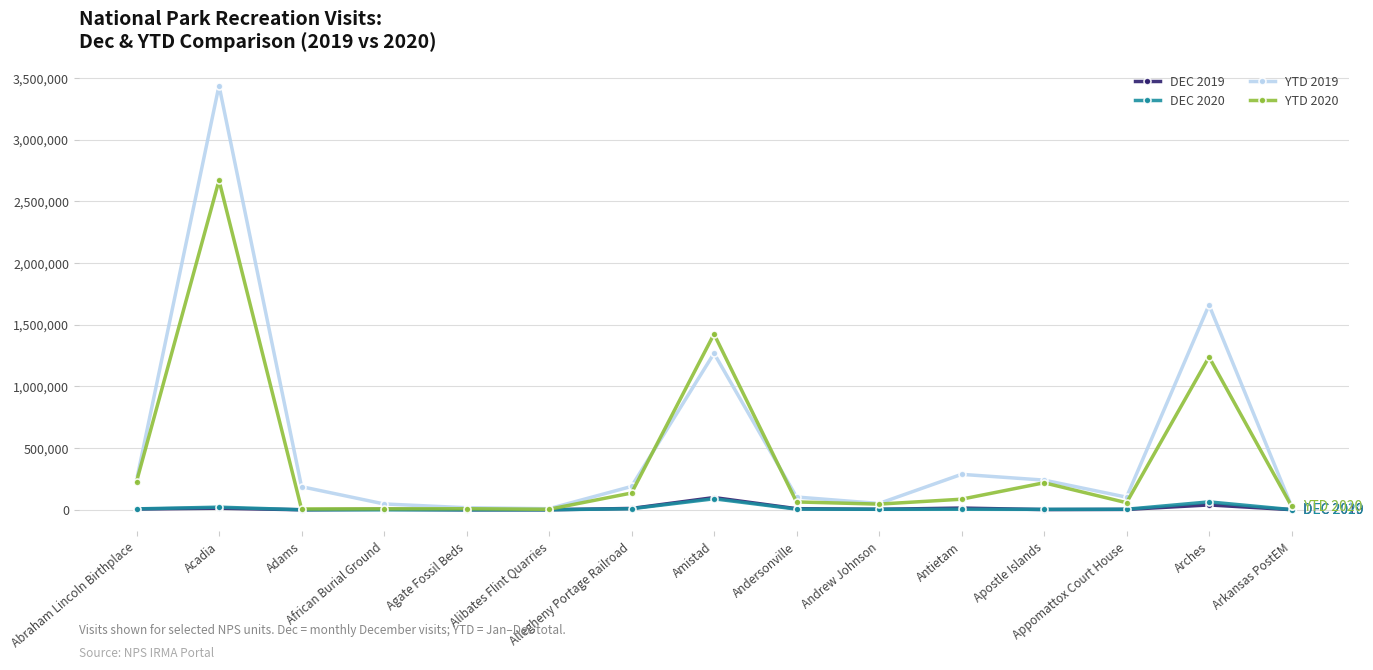

Is the value of YTD 2020 at Amistad greater than the value of DEC 2020 at Andersonville?

Yes